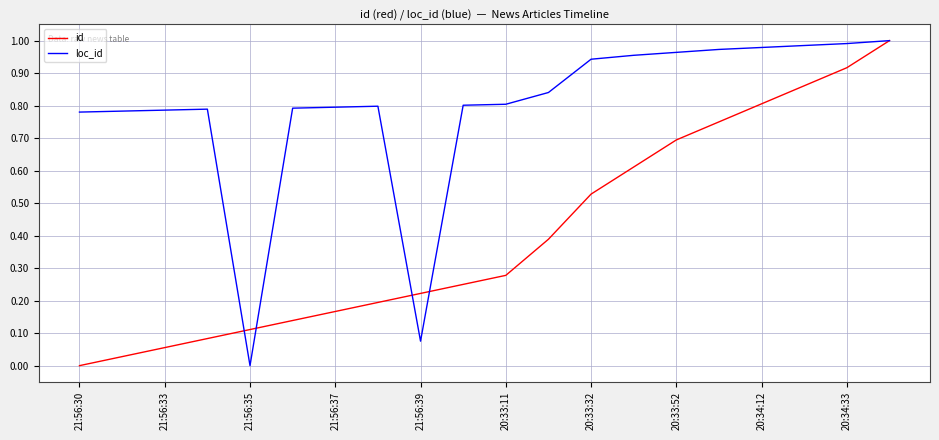

List the series in order of their overall mean, highest first.

loc_id, id